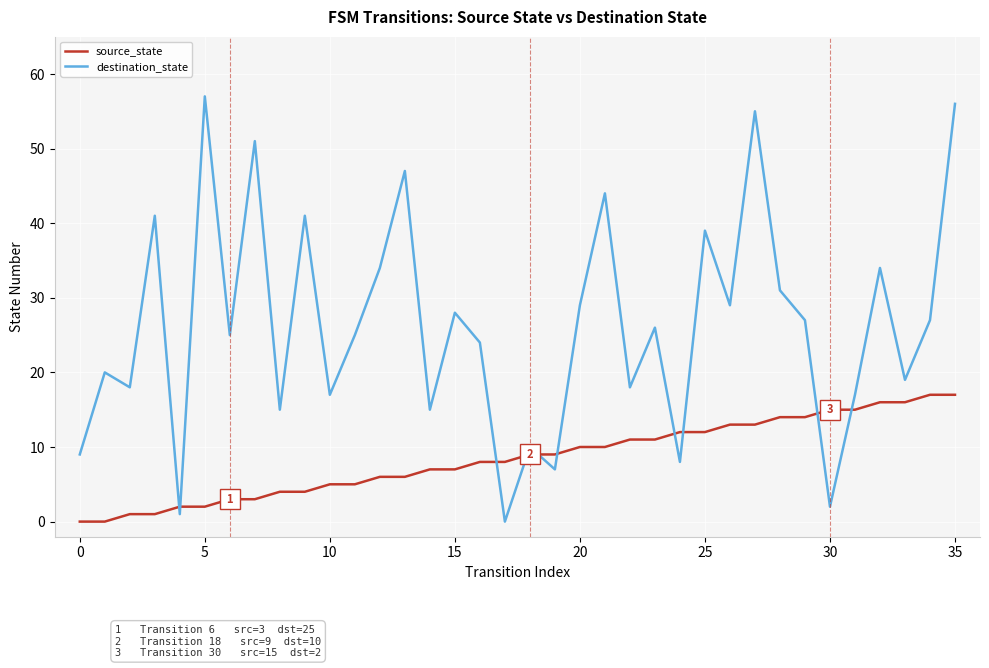

How many lines are shown in the chart?

2